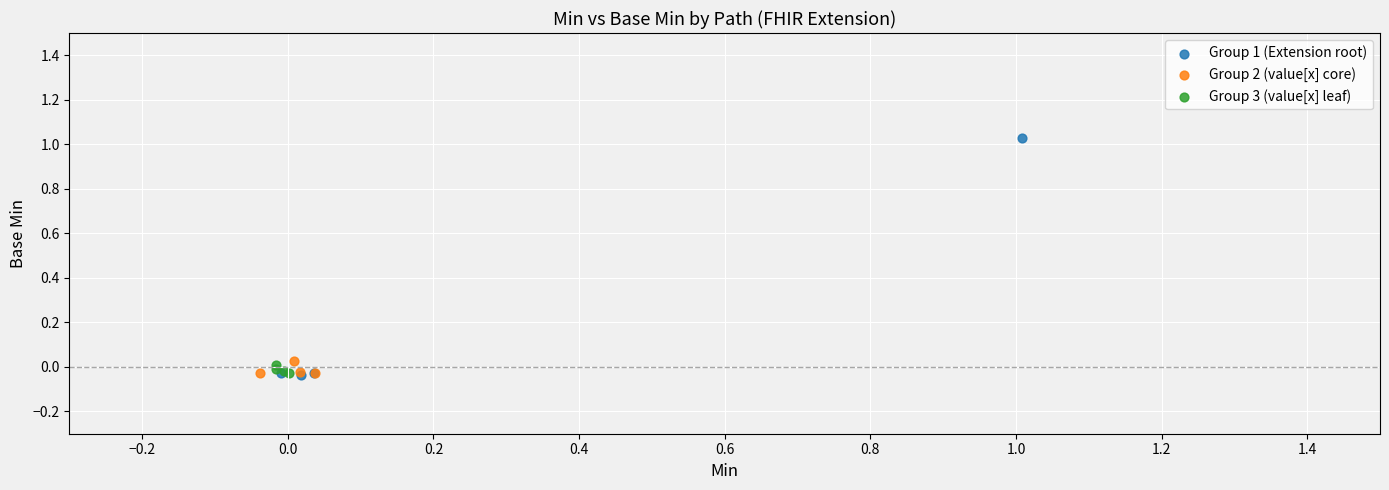

Which series reaches the maximum Y coordinate?

Group 1 (Extension root)